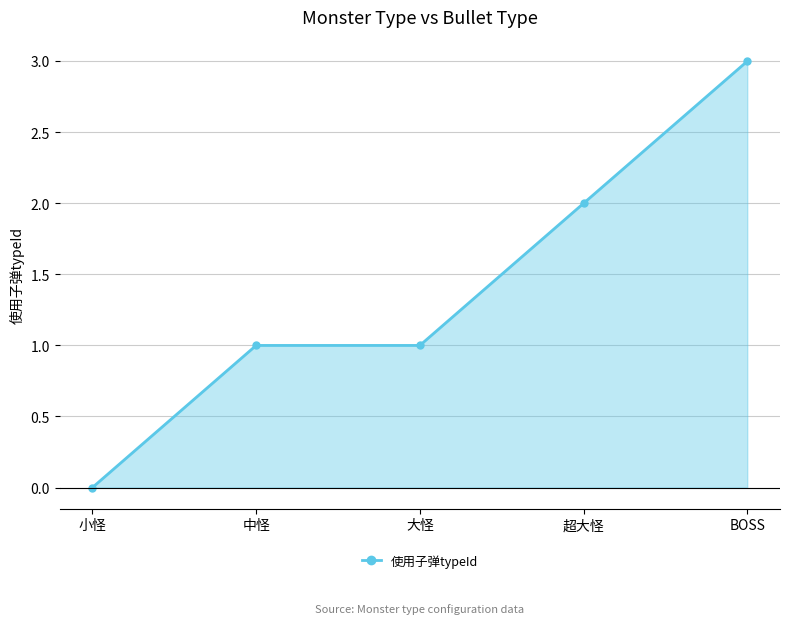

At which category does the chart reach its minimum across all series?

小怪